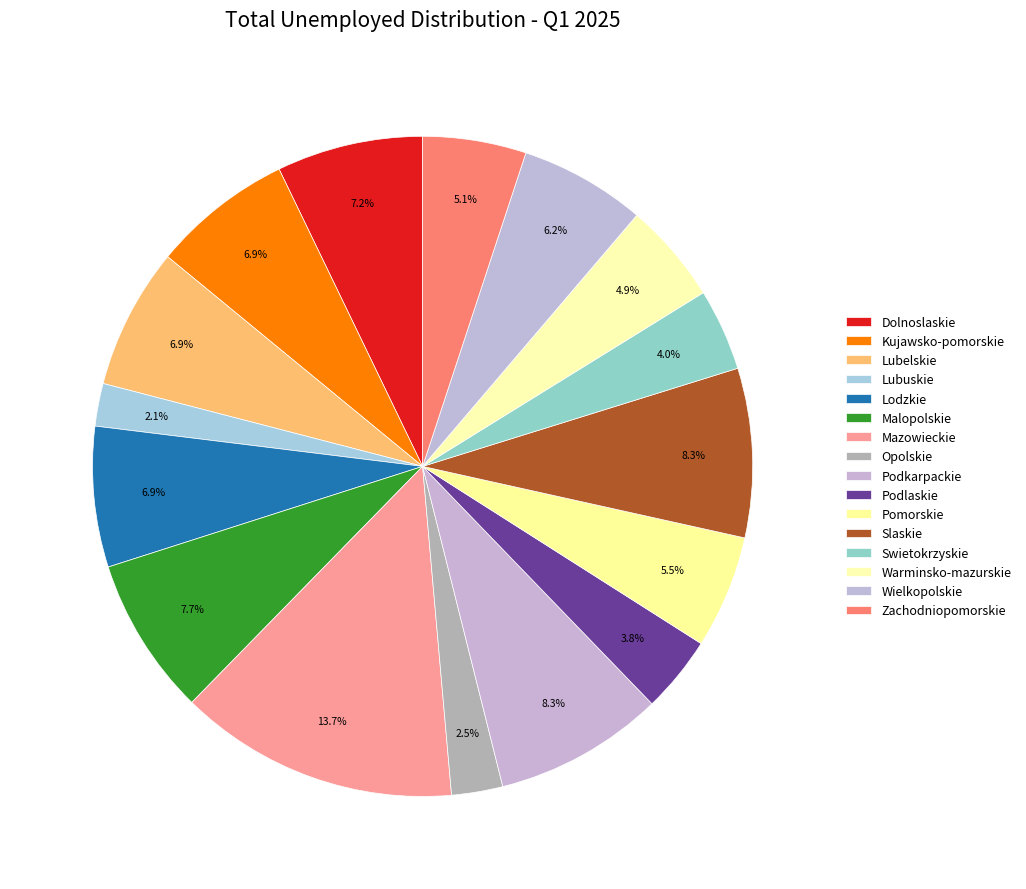

What percentage do Opolskie and Podkarpackie together represent?

10.8%